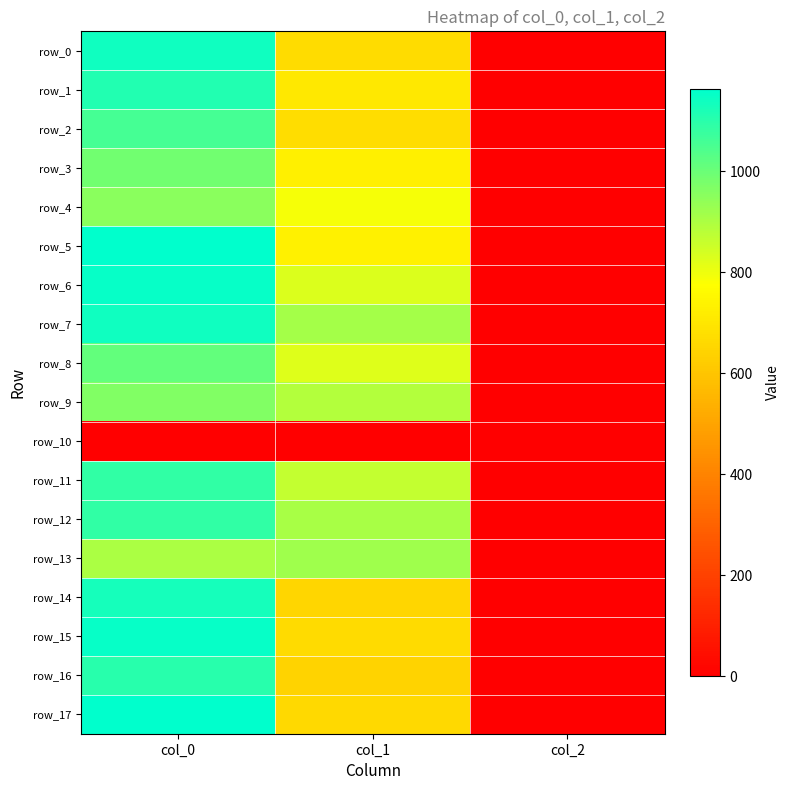

Where does the row_17 series first go above 661?

col_0